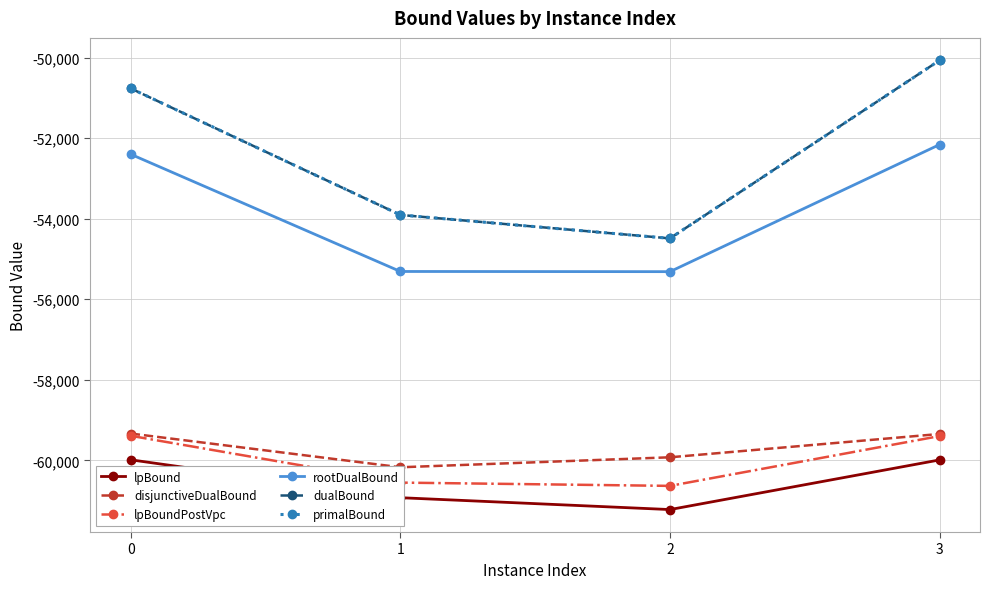

Where is lpBoundPostVpc nearest to the value -60012?

1